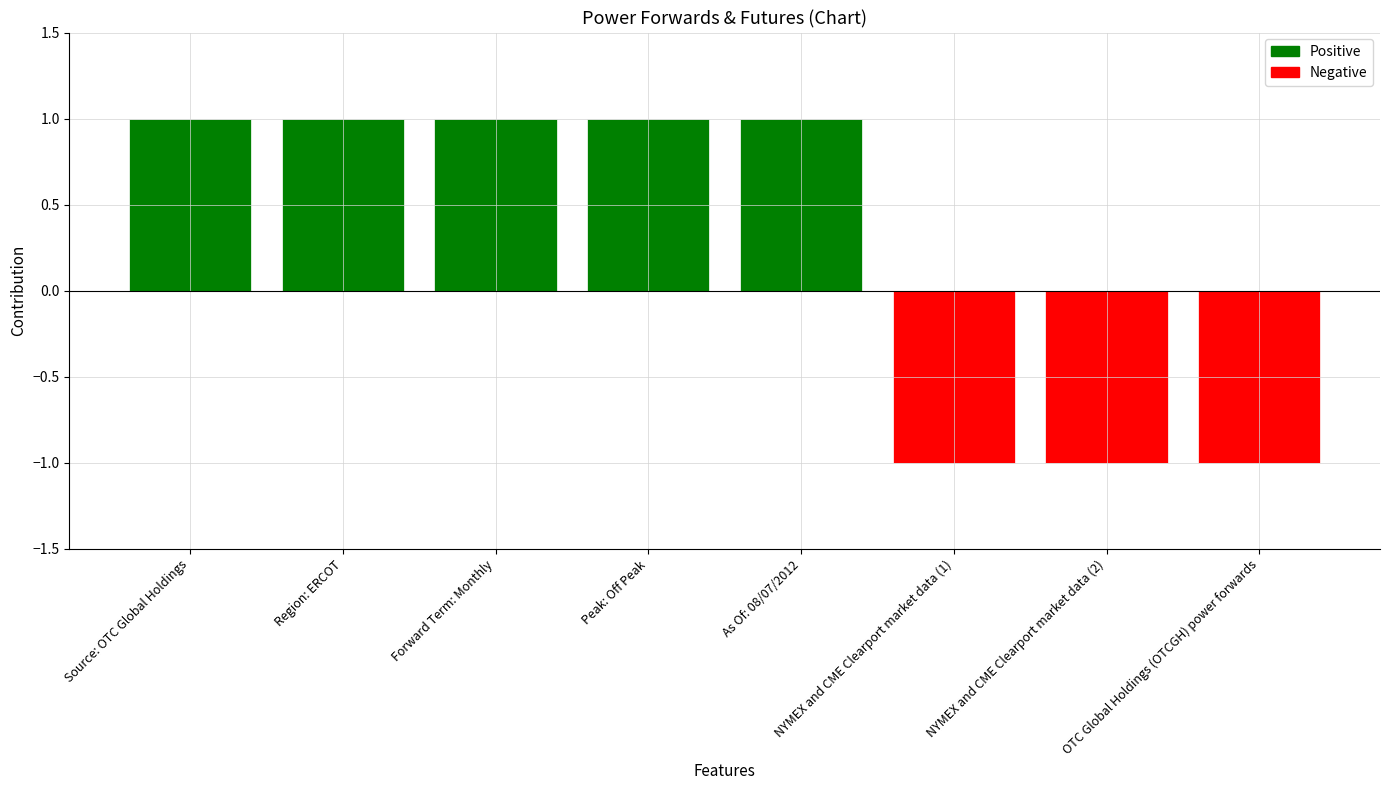

Is it true that the value at Region: ERCOT is 1?

True